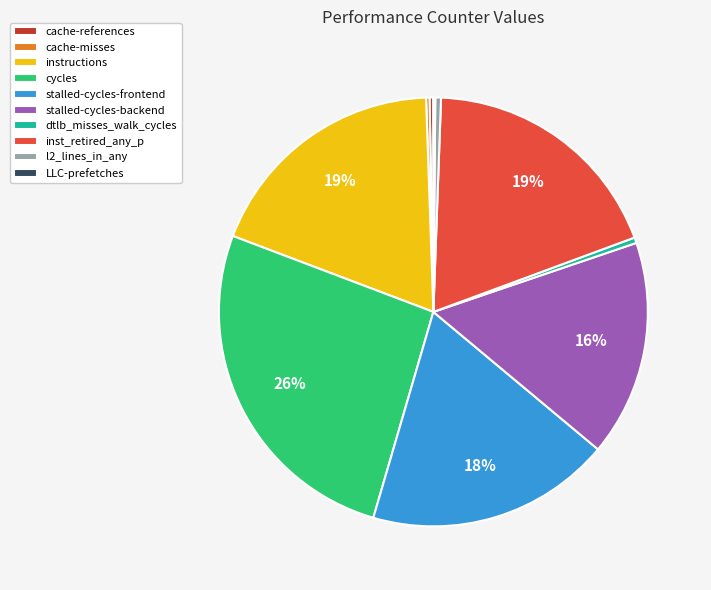

Is there any slice that represents more than half of the pie?

No